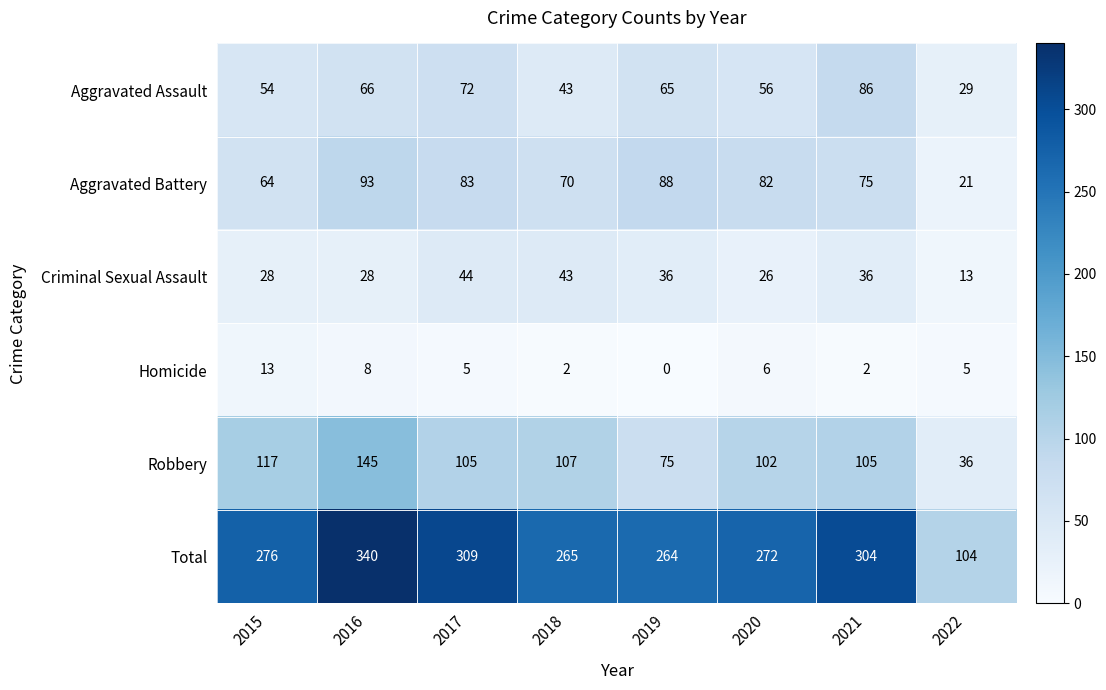

What is the sum of all Homicide values?

41